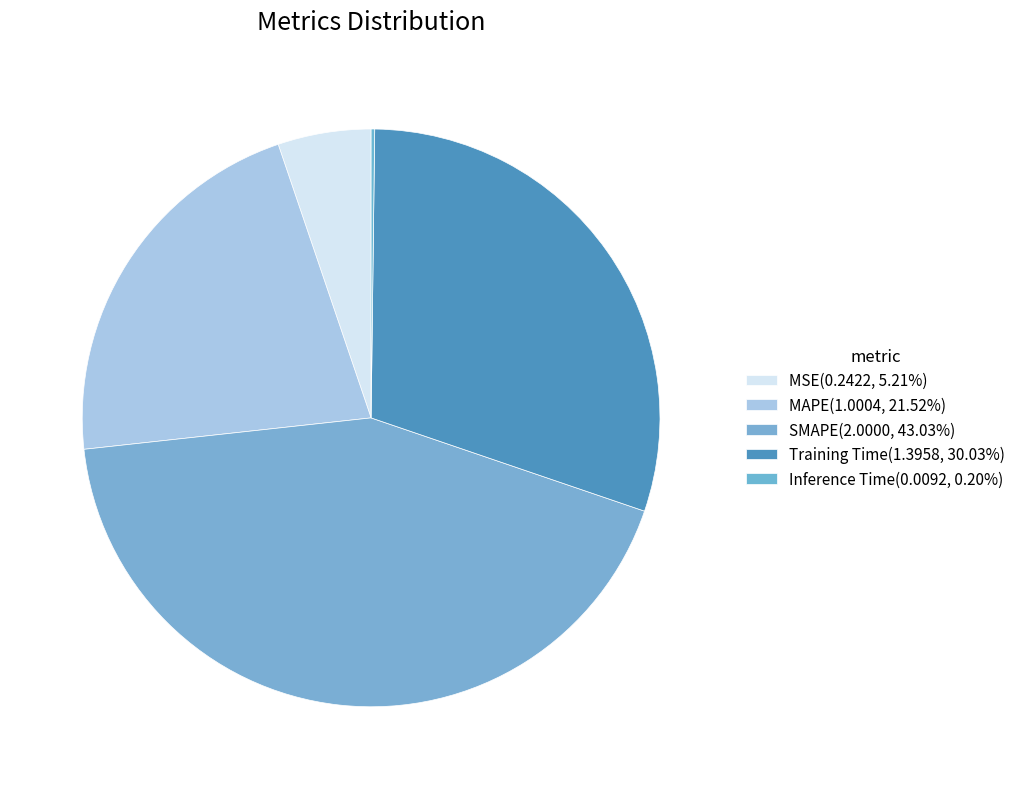

To the nearest percent, what portion does Training Time represent?

30%